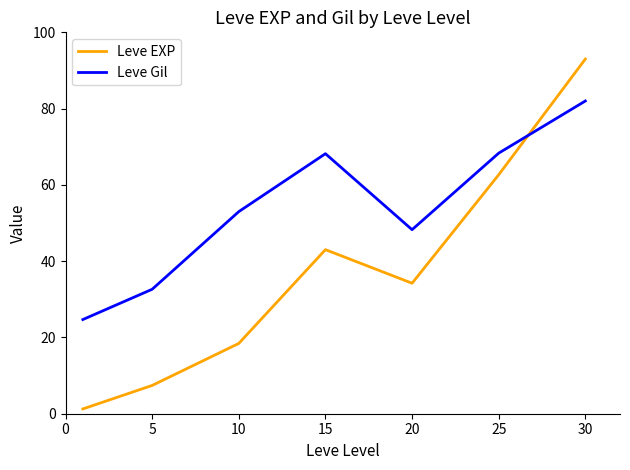

Does the chart display data point markers on the line(s)?

No